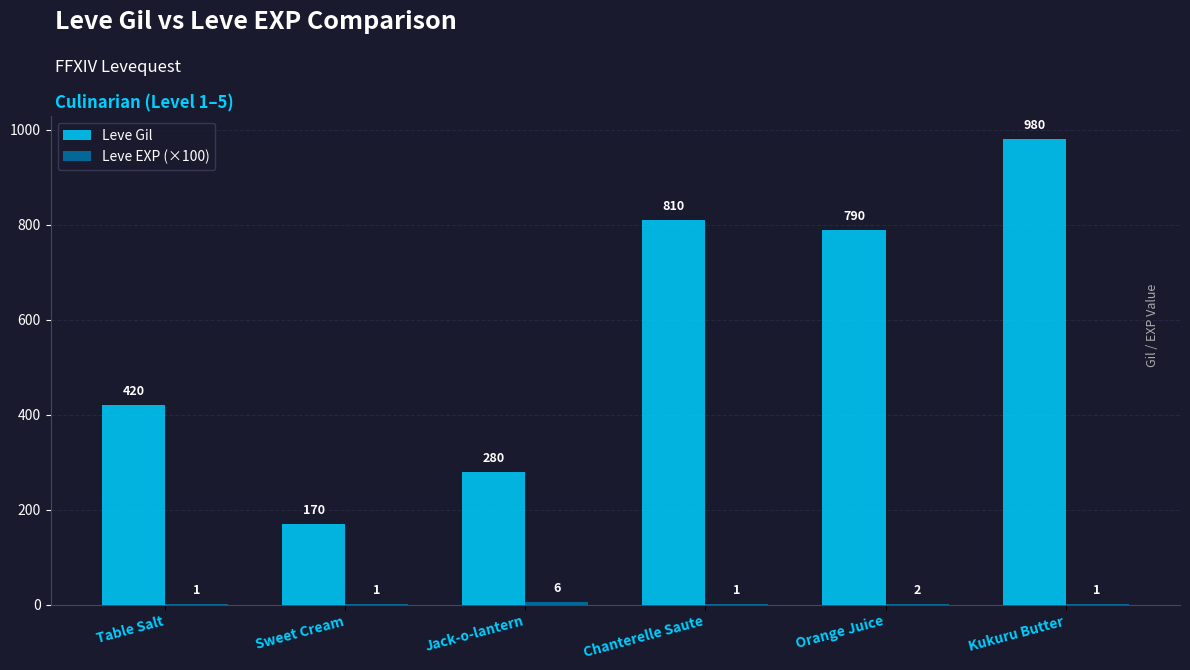

Which category has the highest value across all series?

Kukuru Butter